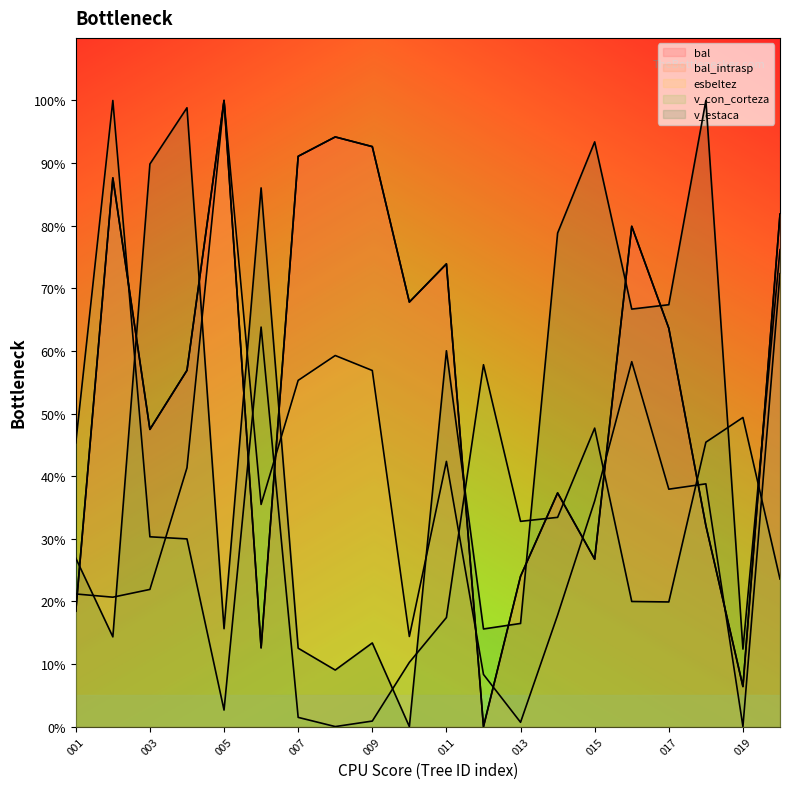

Does the chart display data point markers on the line(s)?

No